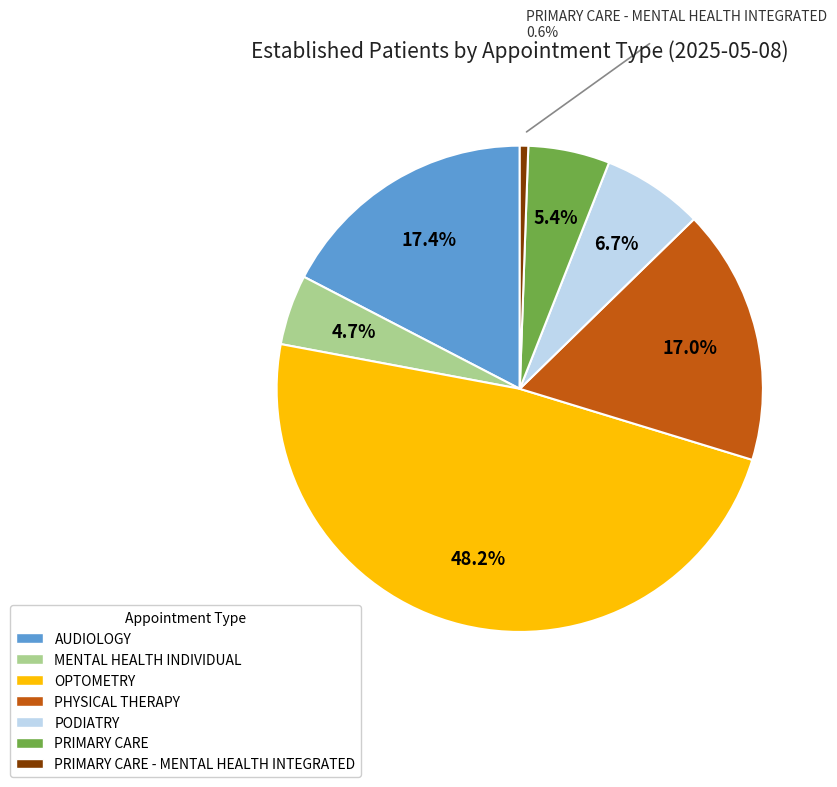

Is there a majority slice in this chart?

No